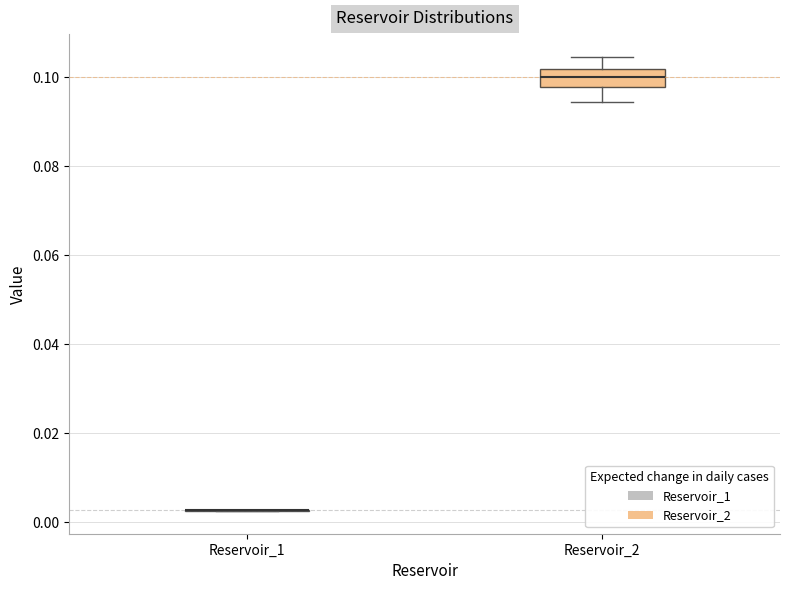

Reading left to right, read every box against the y-axis: the position of its median line, the range the box covers, and the ends of its whiskers. The values are not printed on the chart, so give them approximately, as read against the axis.

Reservoir_1: box collapsed to a line at 0.002, whiskers 0.002 to 0.002
Reservoir_2: median 0.100, box 0.098 to 0.102, whiskers 0.094 to 0.104